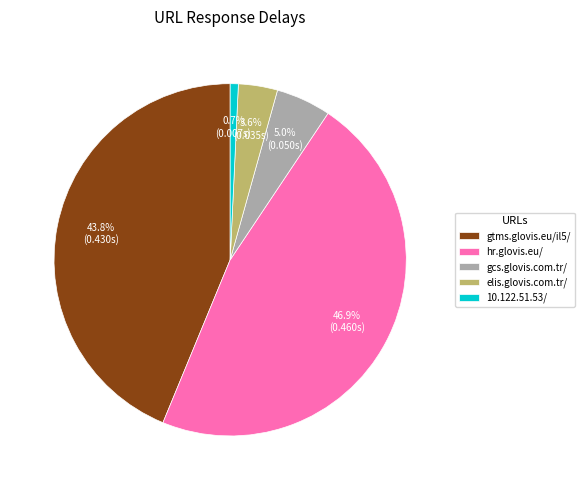

How many segments does this pie chart have?

5